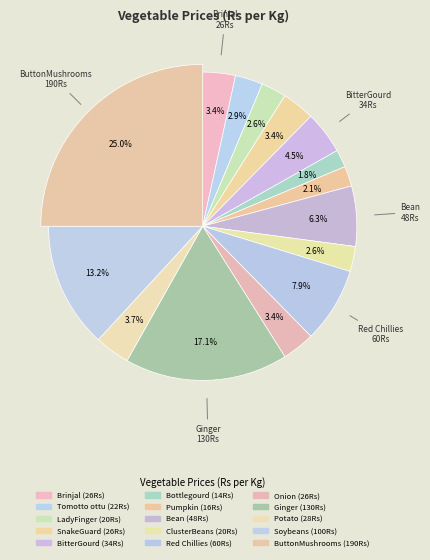

Is there any slice that represents more than half of the pie?

No